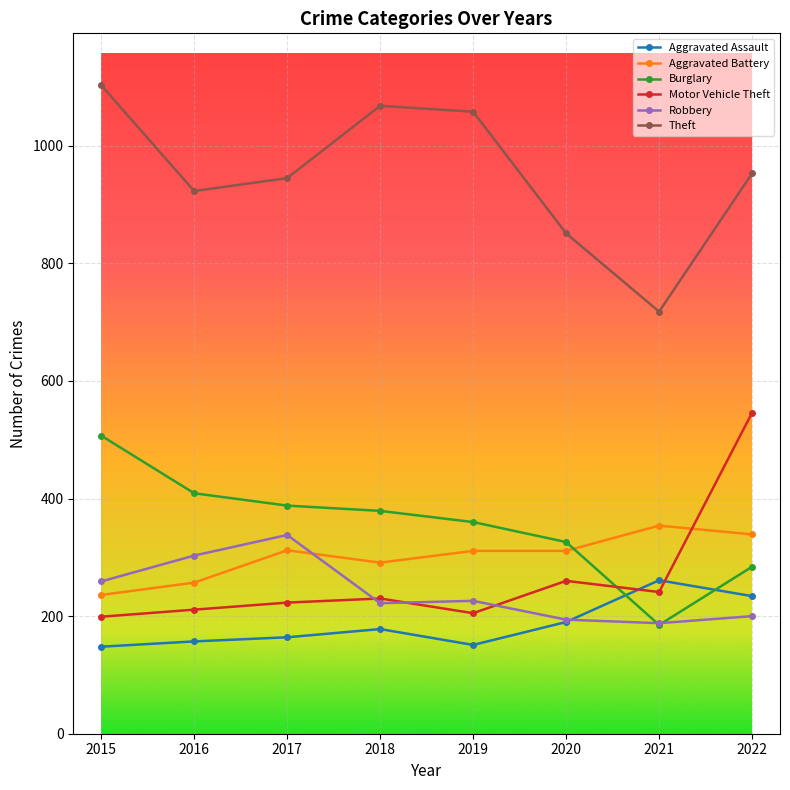

Count the number of data series in this chart.

6